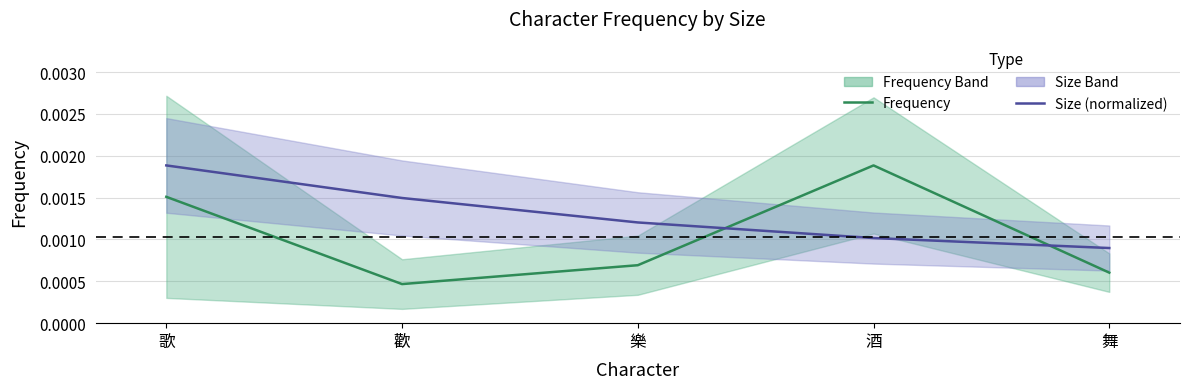

Does the chart display data point markers on the line(s)?

No